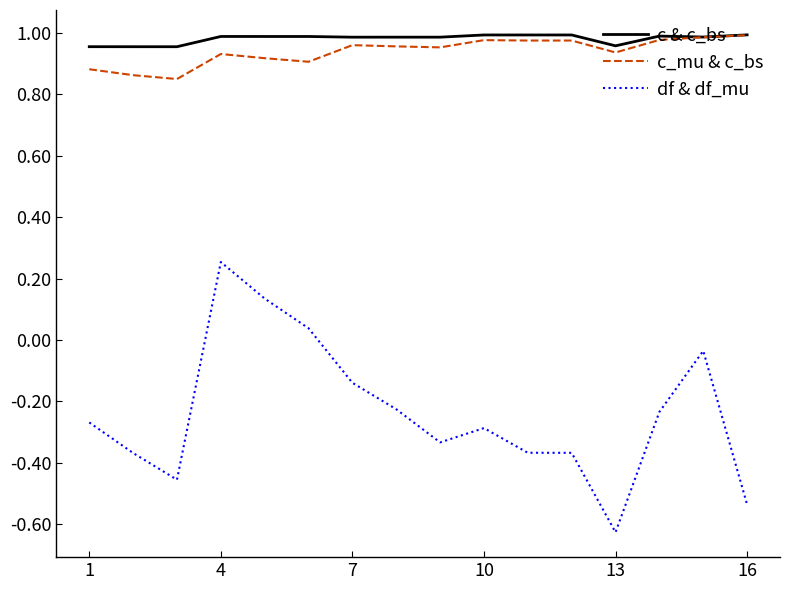

Which series has the widest spread of values?

df & df_mu